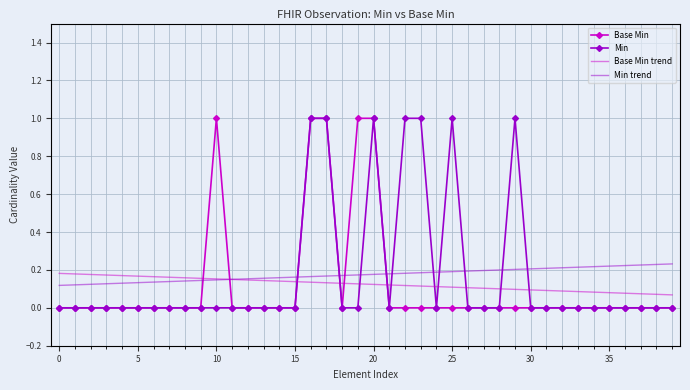

How many times do Min trend and Min cross each other?

10